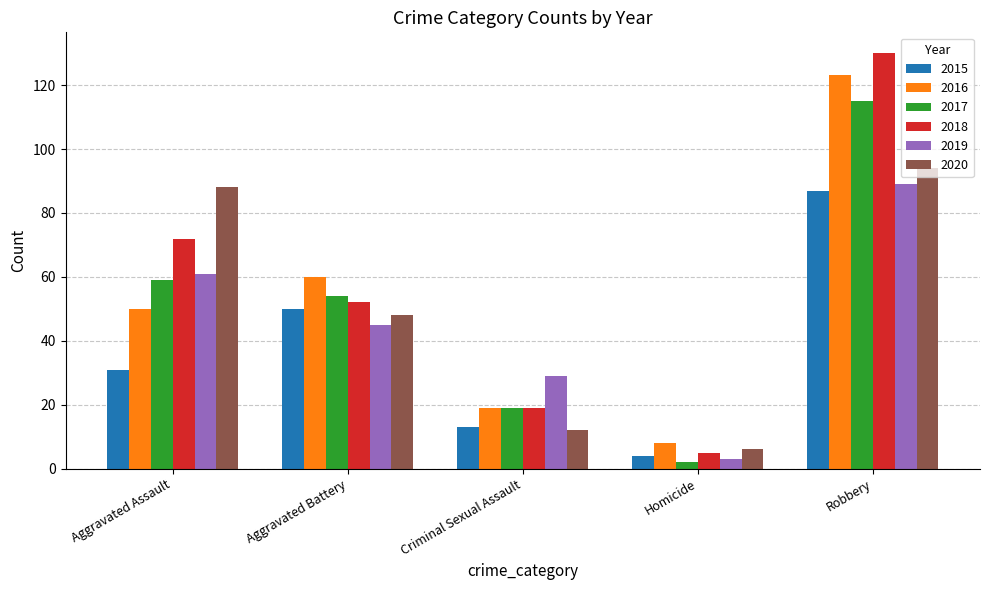

Where does the 2017 series first go above 54?

Aggravated Assault